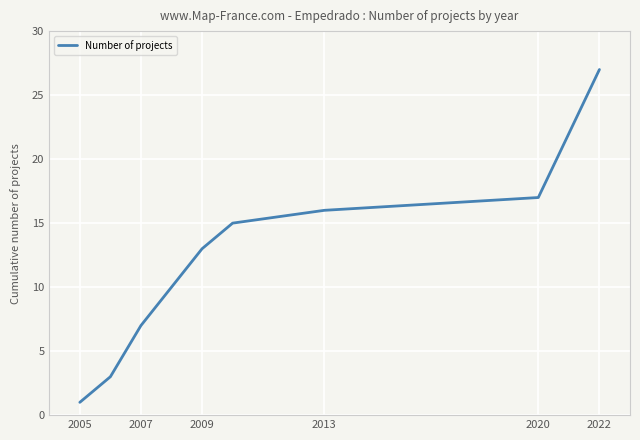

What is the greatest value displayed?

27